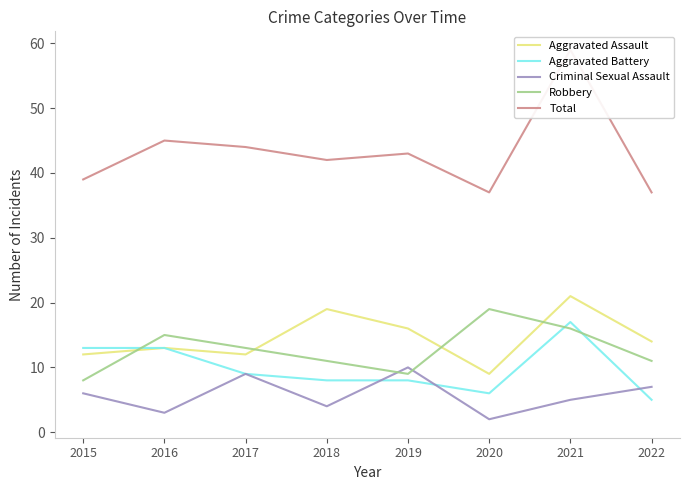

What is the spread (max minus min) of values at 2022?

32